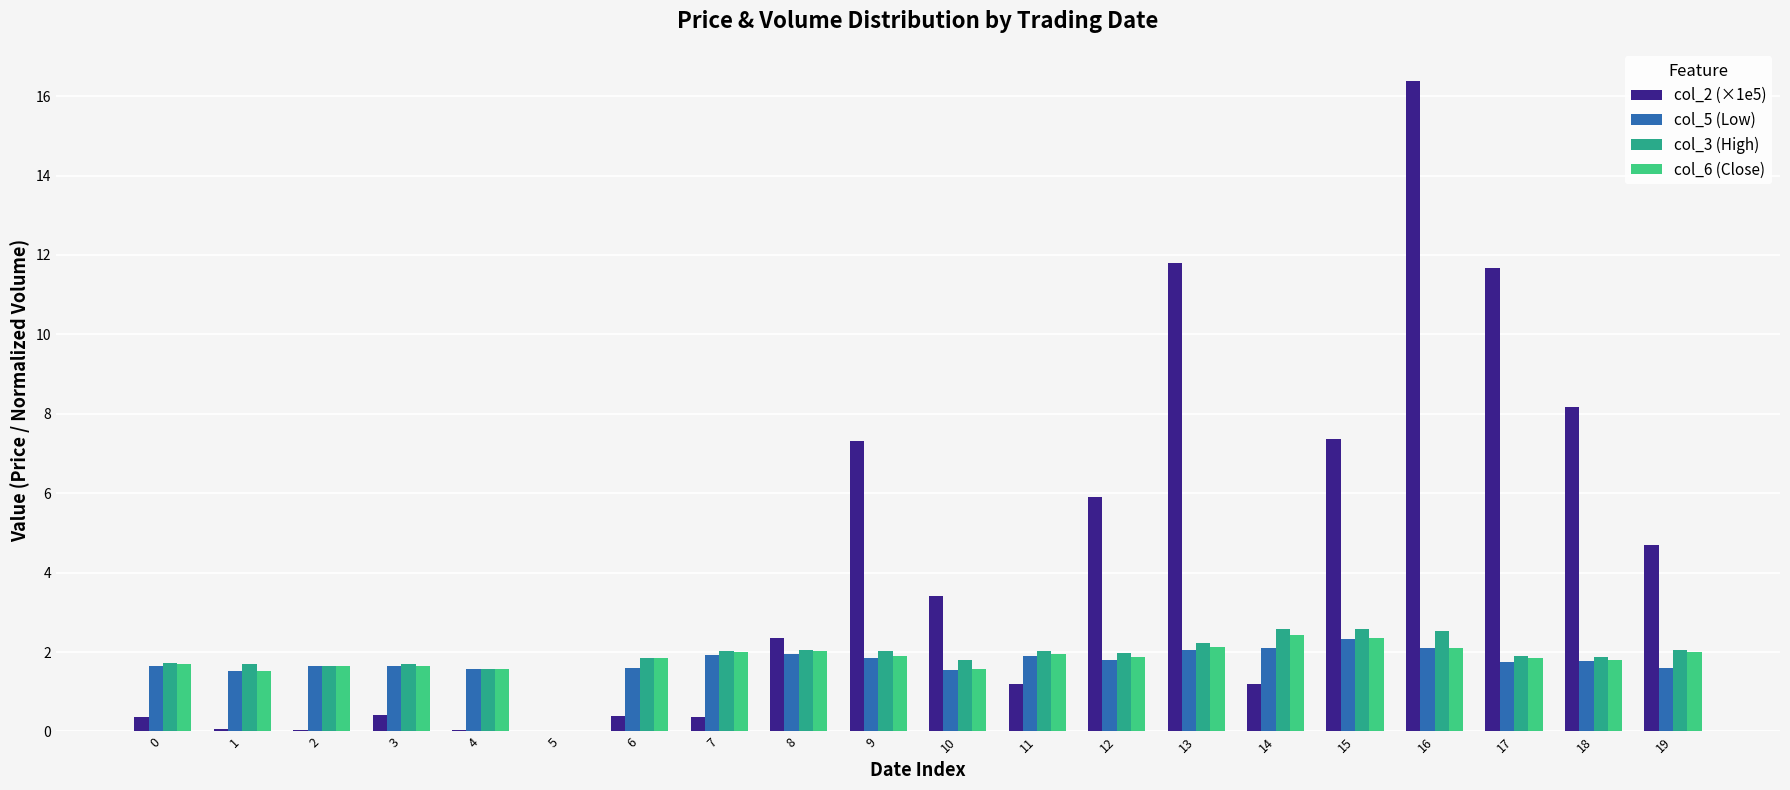

How many categories are shown in the chart?

20